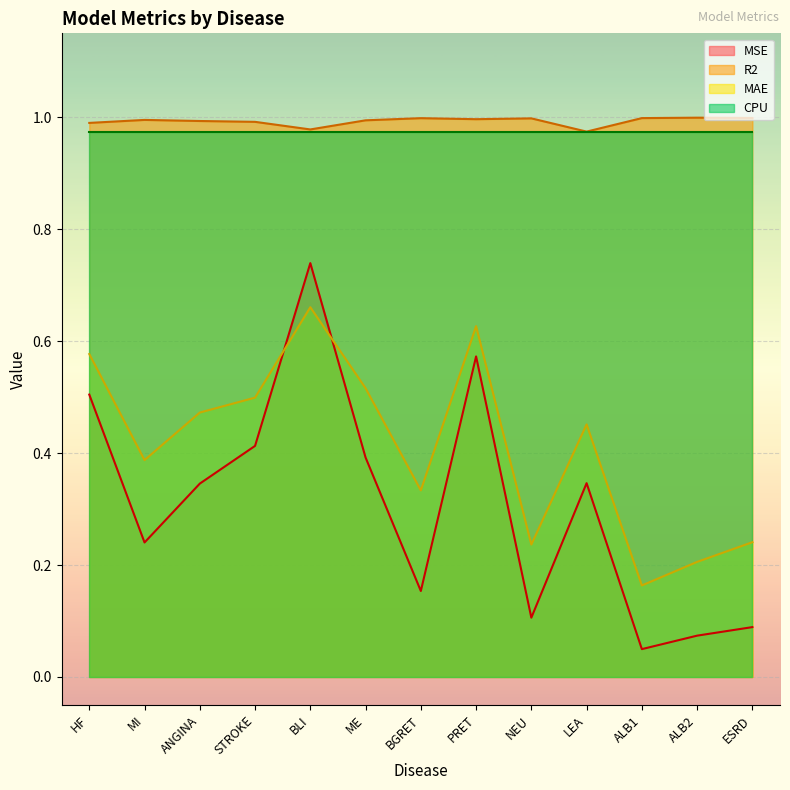

Is it true that MSE equals 0.1 at BGRET?

False